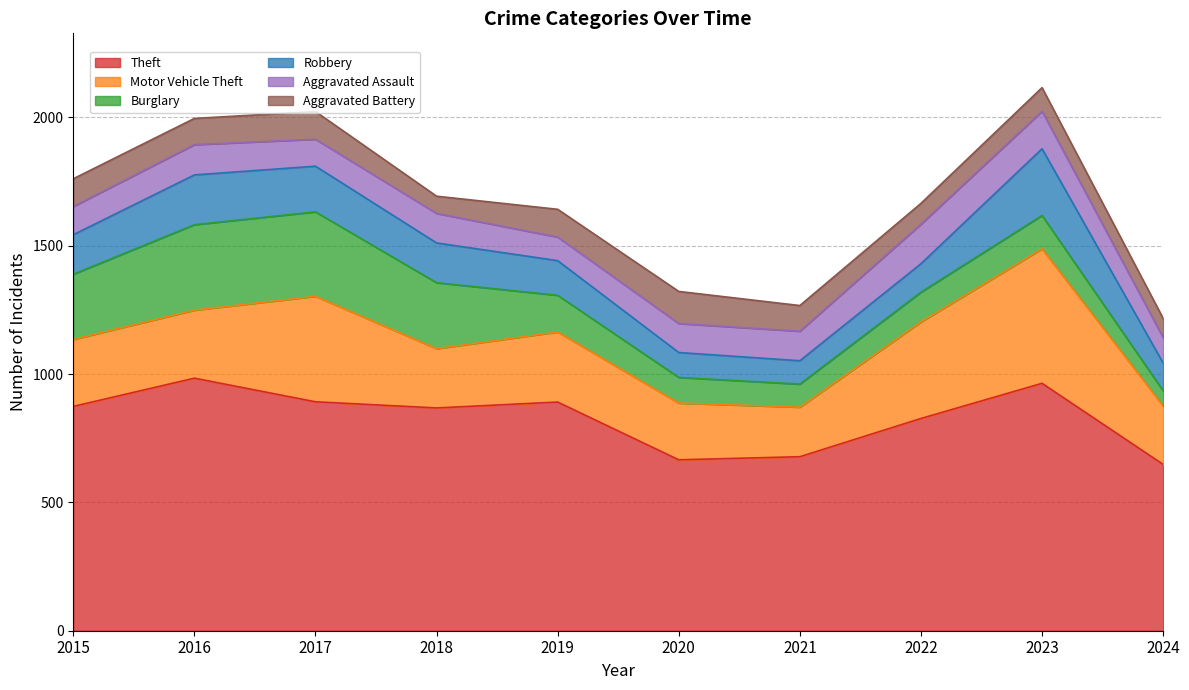

Count the number of categories in the chart.

10